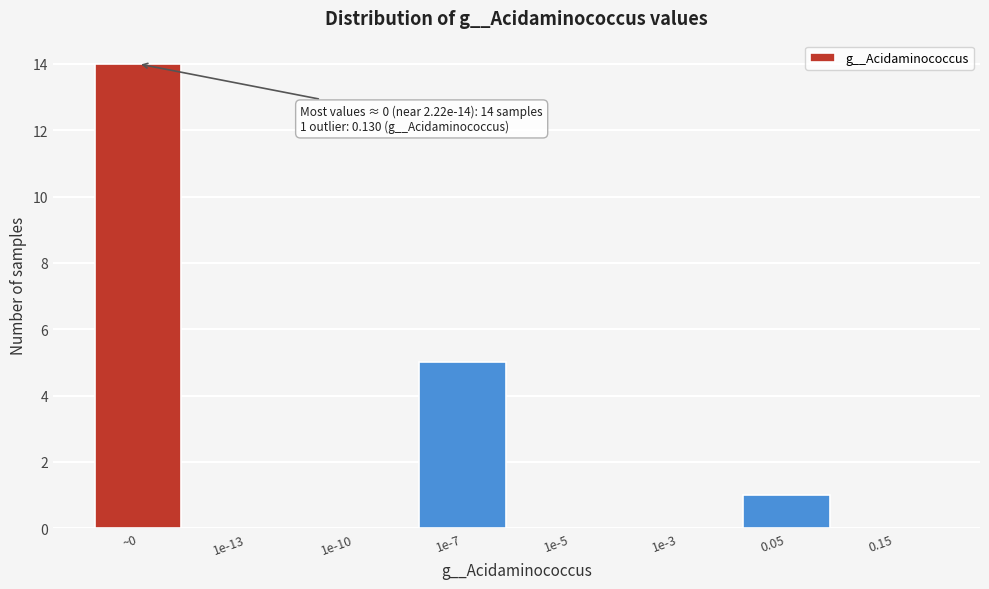

Reading right to left, list all the values displayed in this chart.

0.15=0	0.05=1	1e-3=0	1e-5=0	1e-7=5	1e-10=0	1e-13=0	~0=14